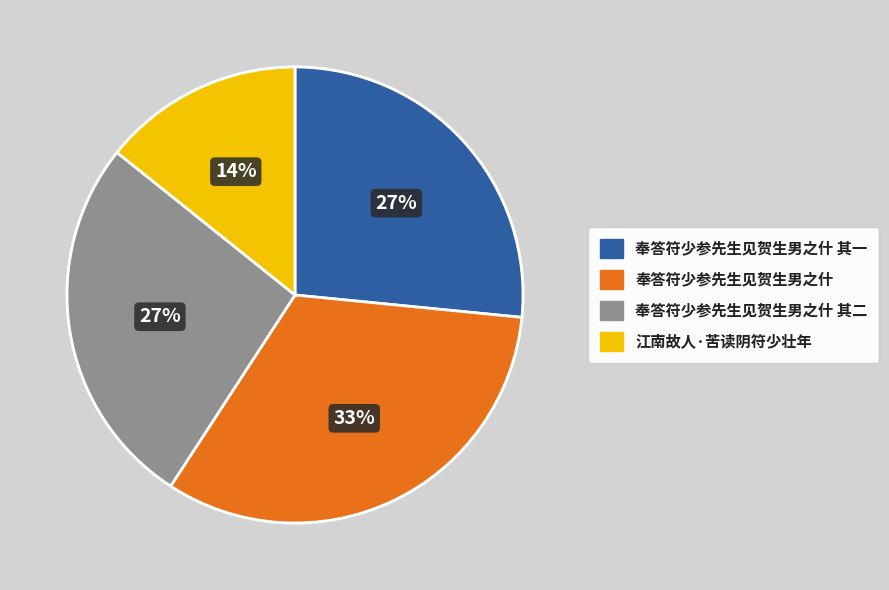

Does any single category account for the majority?

No